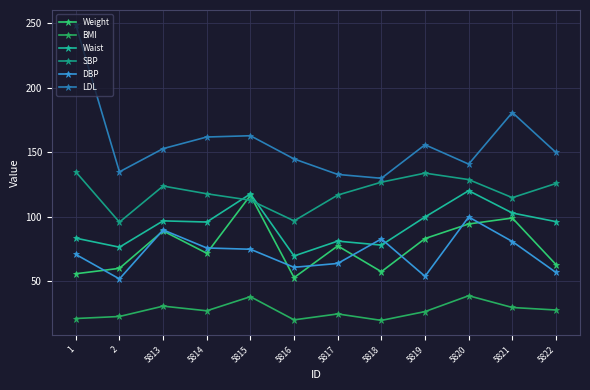

Between 5822 and 2, which is larger?

5822